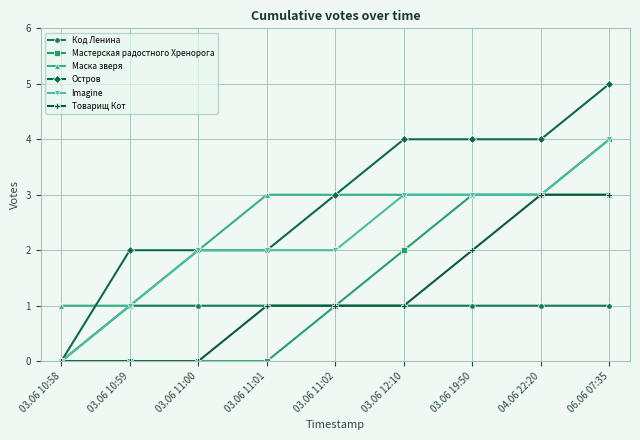

What is the label of the 5th point from the left?

03.06 11:02